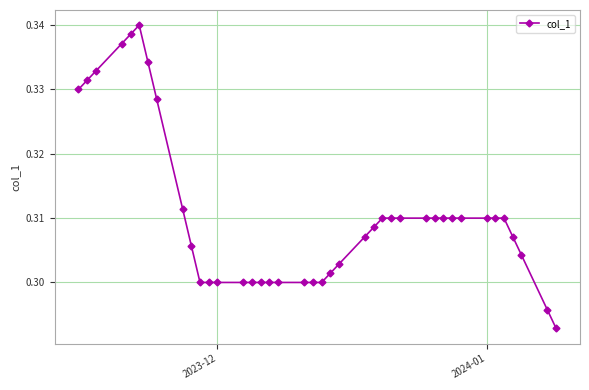

Does the chart have visible grid lines?

Yes